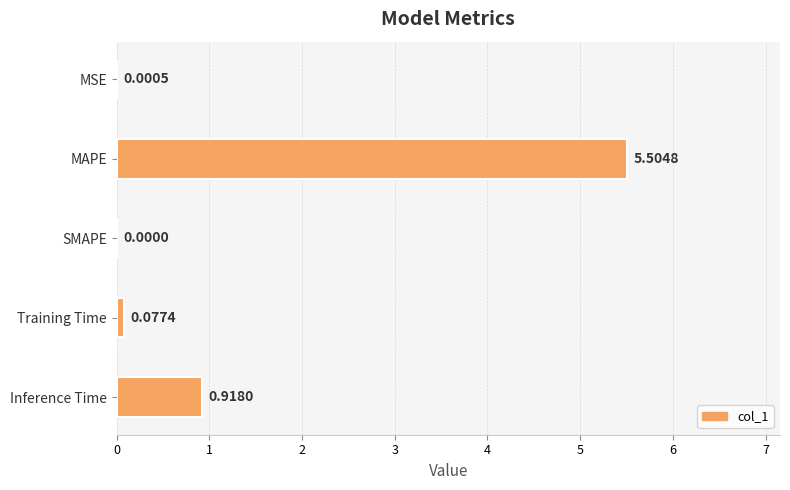

Where is the data nearest to the value 2?

Inference Time